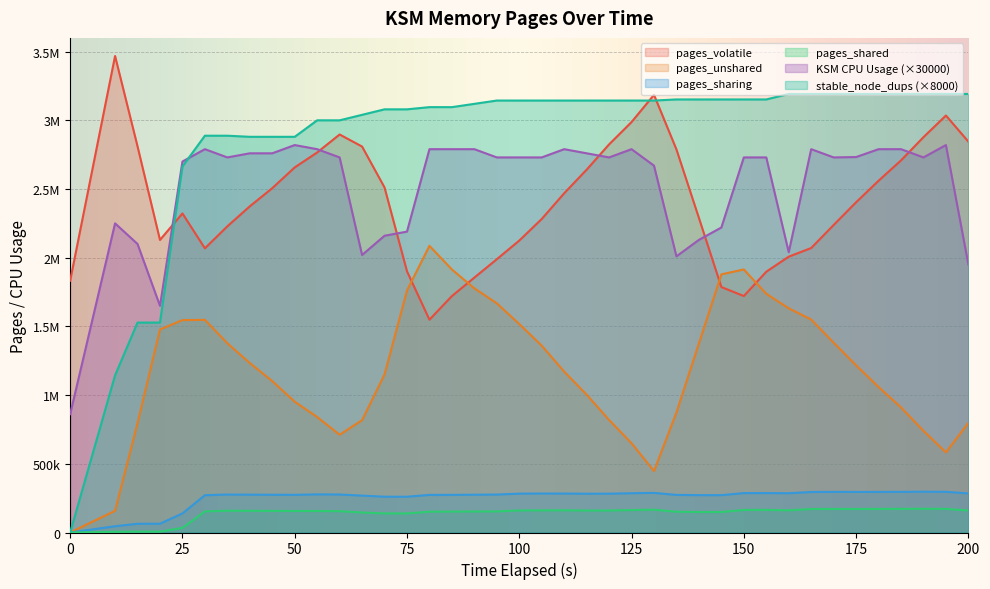

Which series has the largest total across all categories?

stable_node_dups